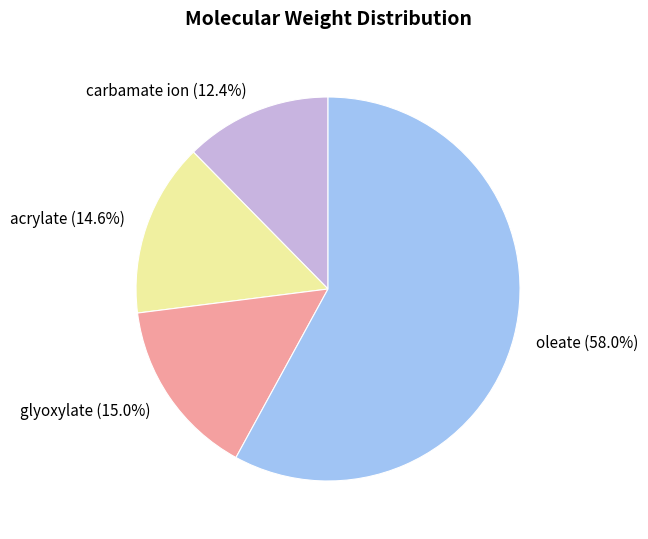

Combined, what portion of the pie is oleate and acrylate?

72.6%